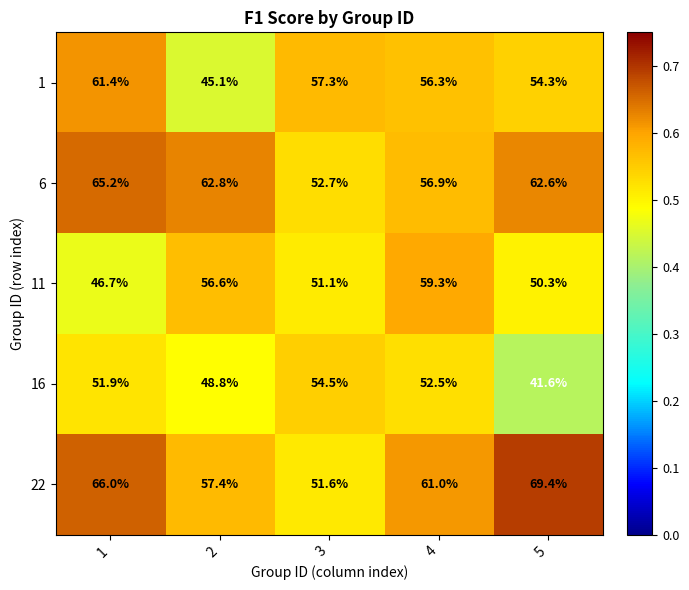

What is the difference between the maximum and minimum values in the 6 series?

12.5